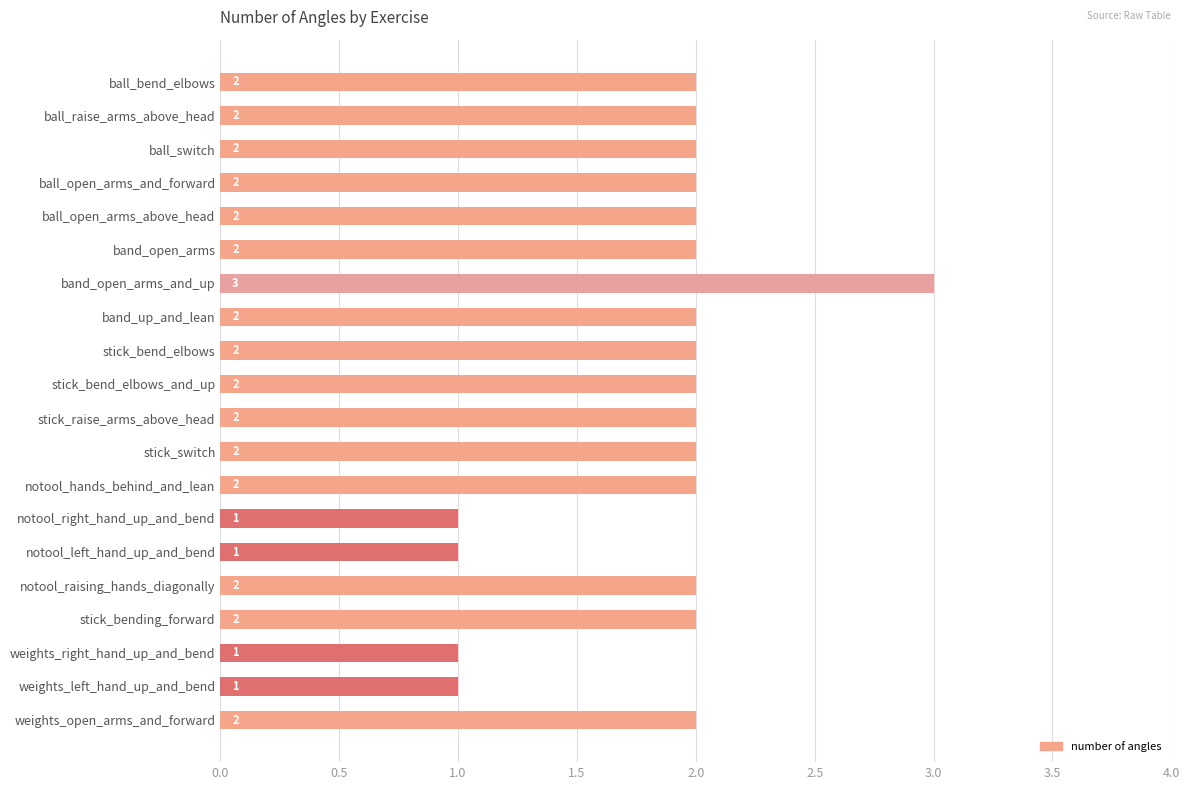

How many values are between 2 and 3?

16